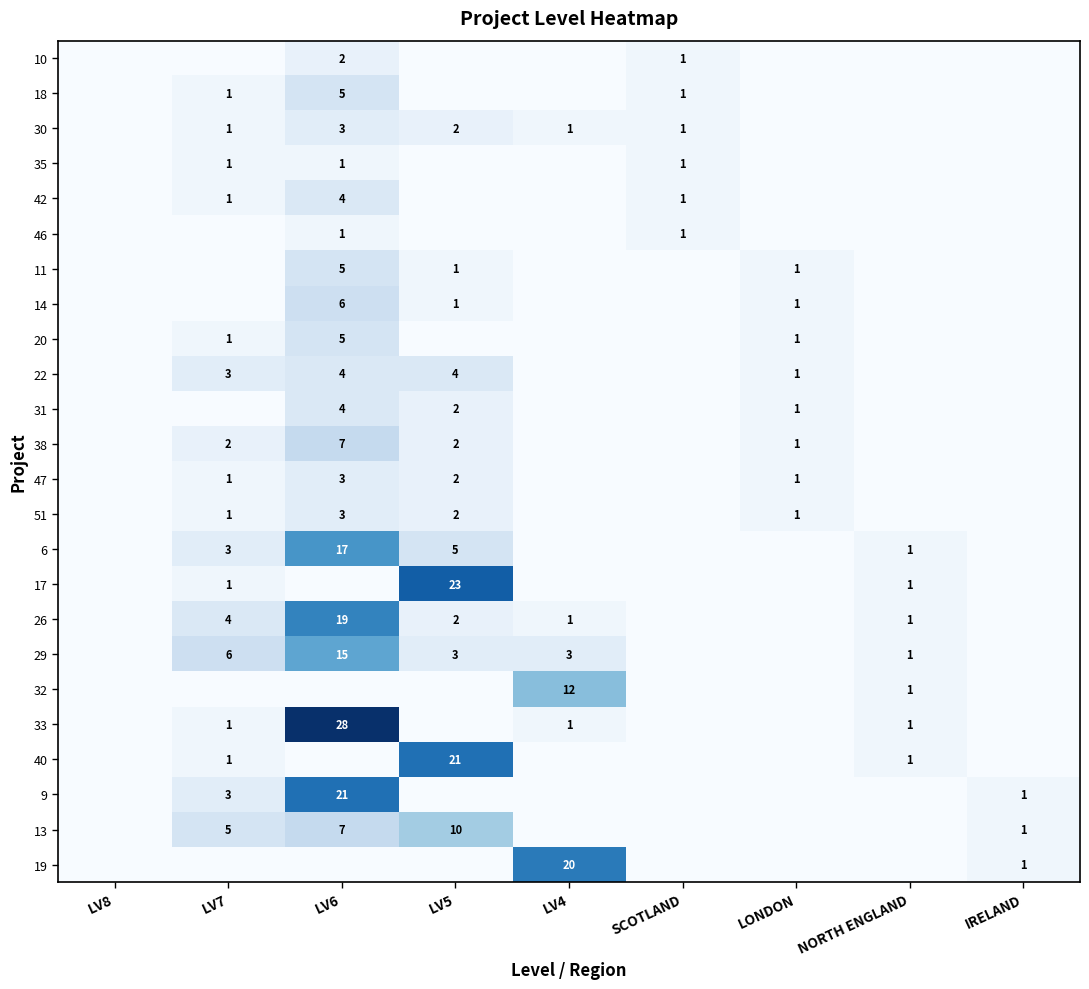

The value of 13 at LV6 is 12. True or false?

False